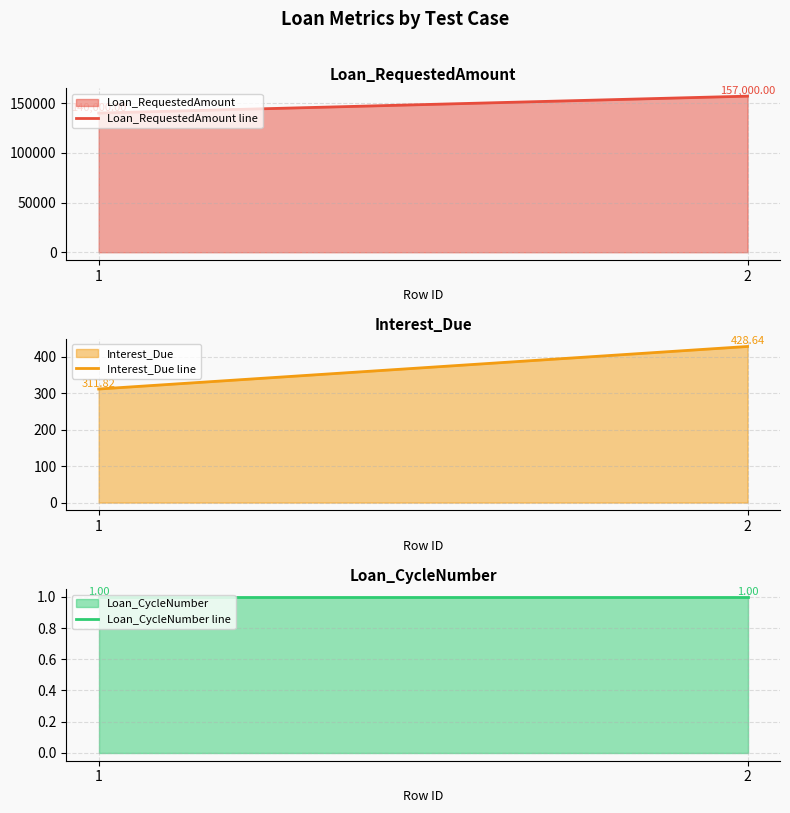

What is the sum of all Loan_CycleNumber line values?

2.0